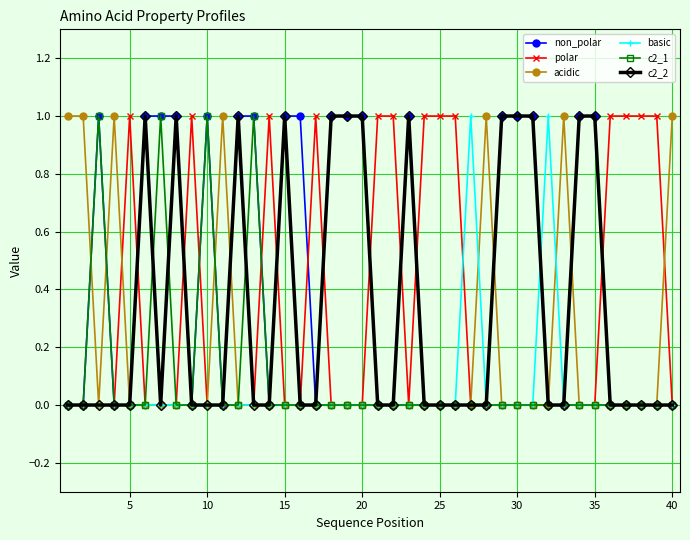

What is the value of the c2_2 point at the 34th from the left?

1